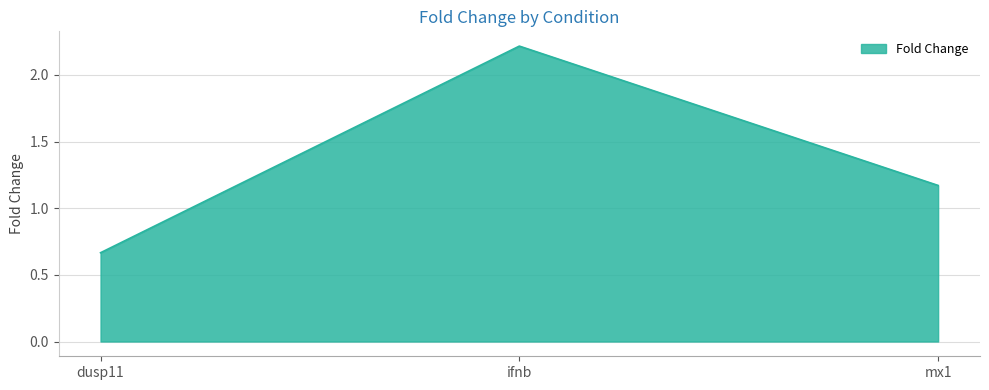

What is the greatest value displayed?

2.2